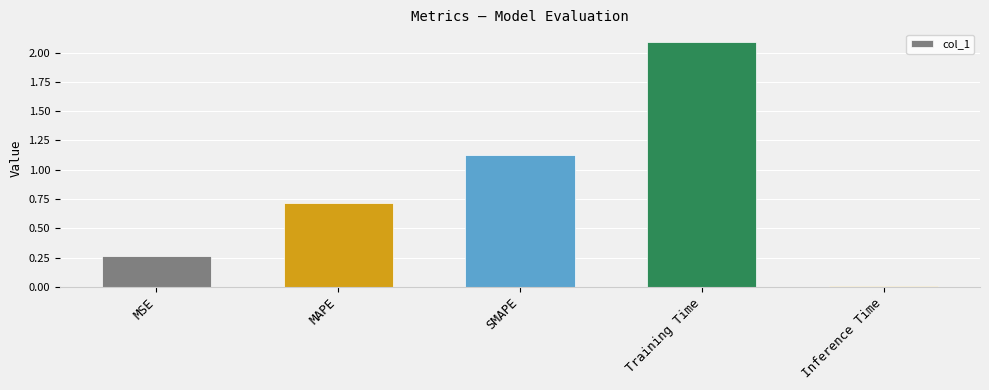

What is the value of the 2nd bar from the left?

0.7